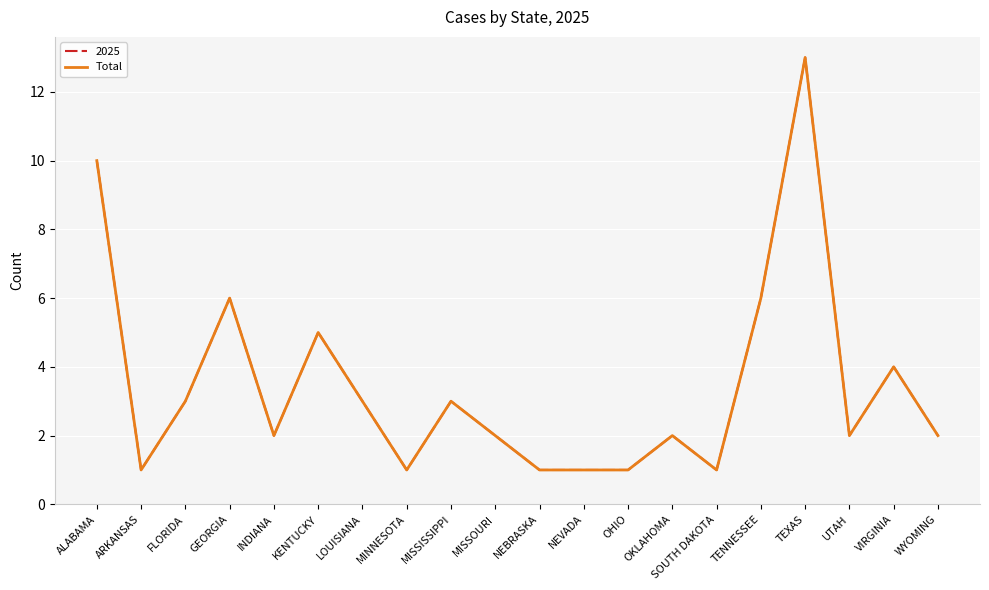

What is the label of the 18th point from the right?

FLORIDA